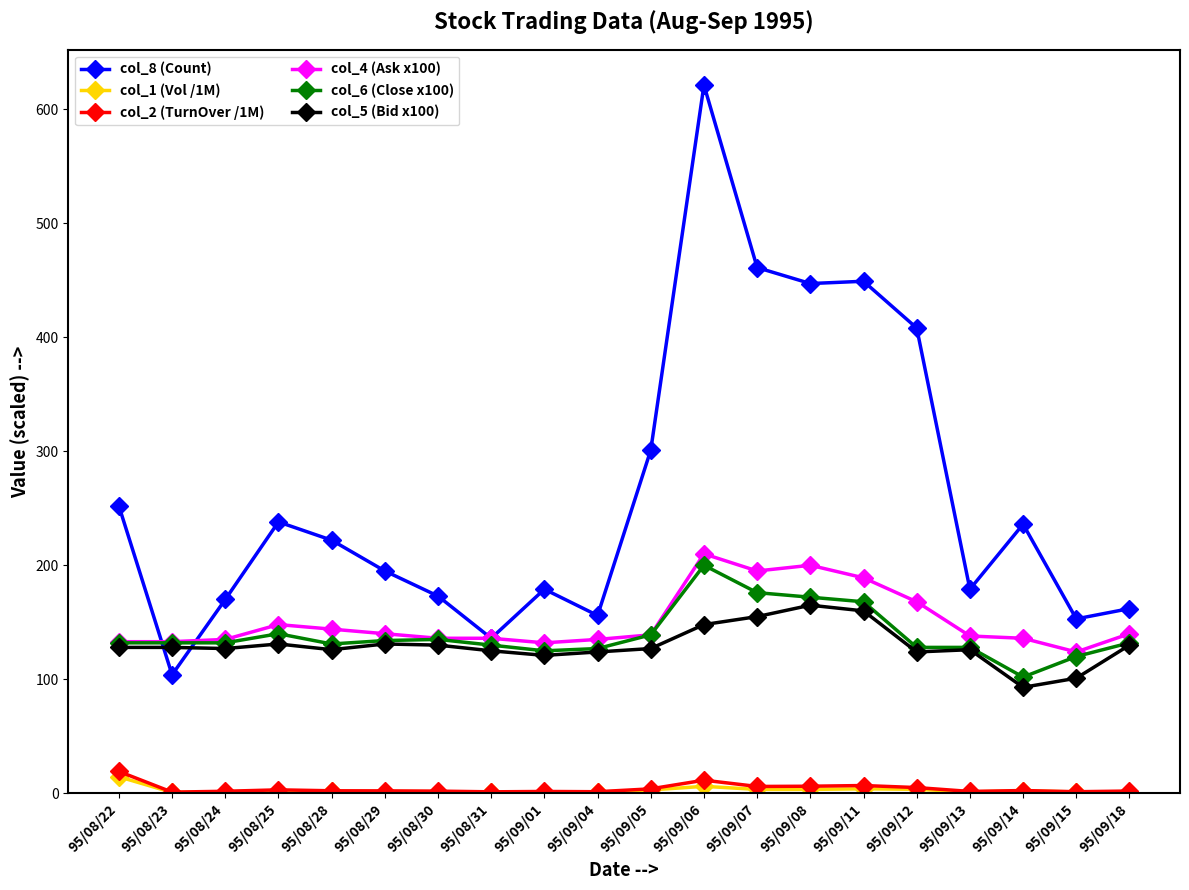

True or false: col_2 (TurnOver /1M) and col_8 (Count) cross at least once.

False